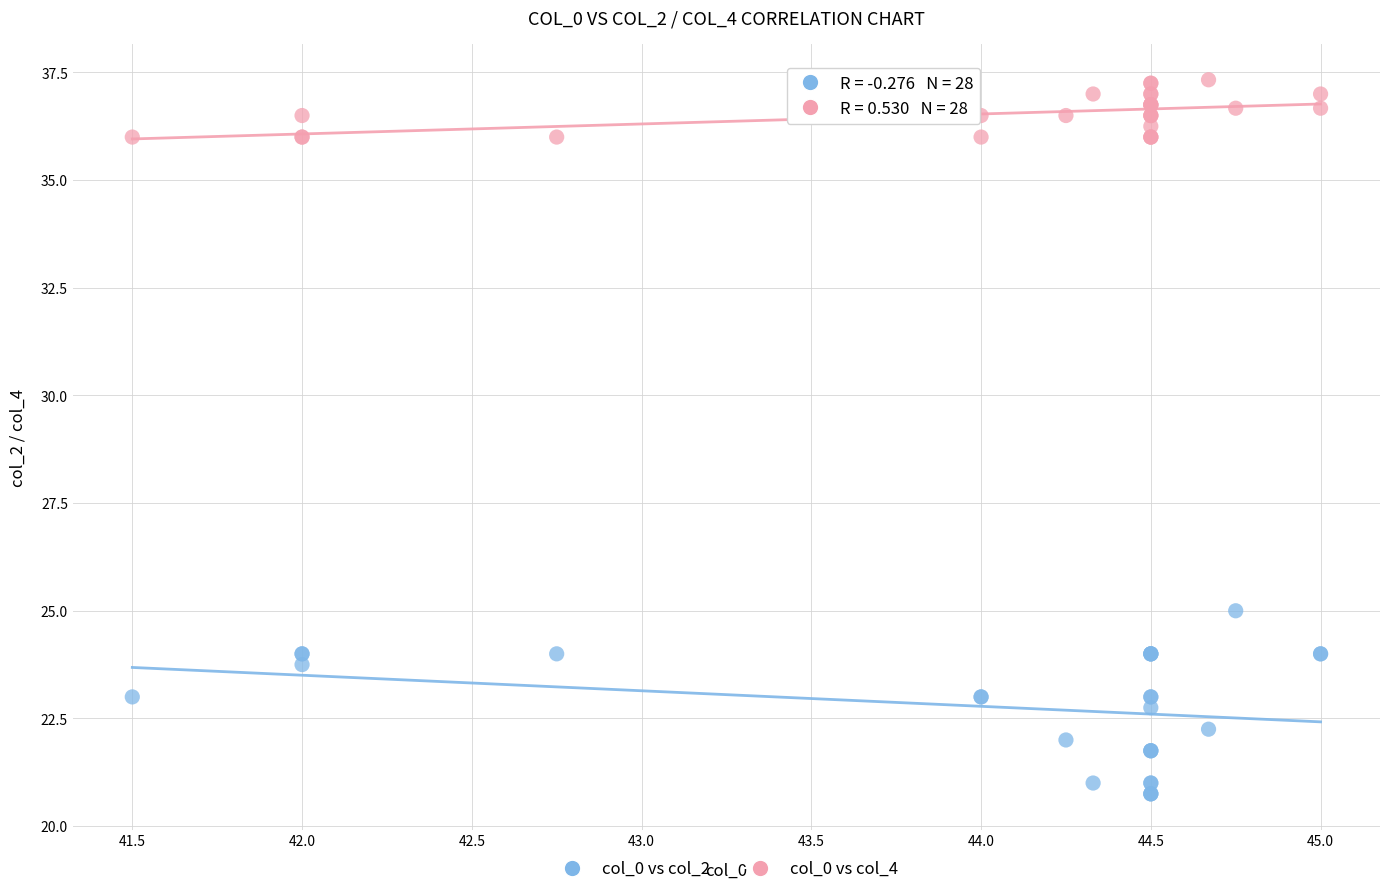

Which series has the widest spread of Y values?

col_0 vs col_2